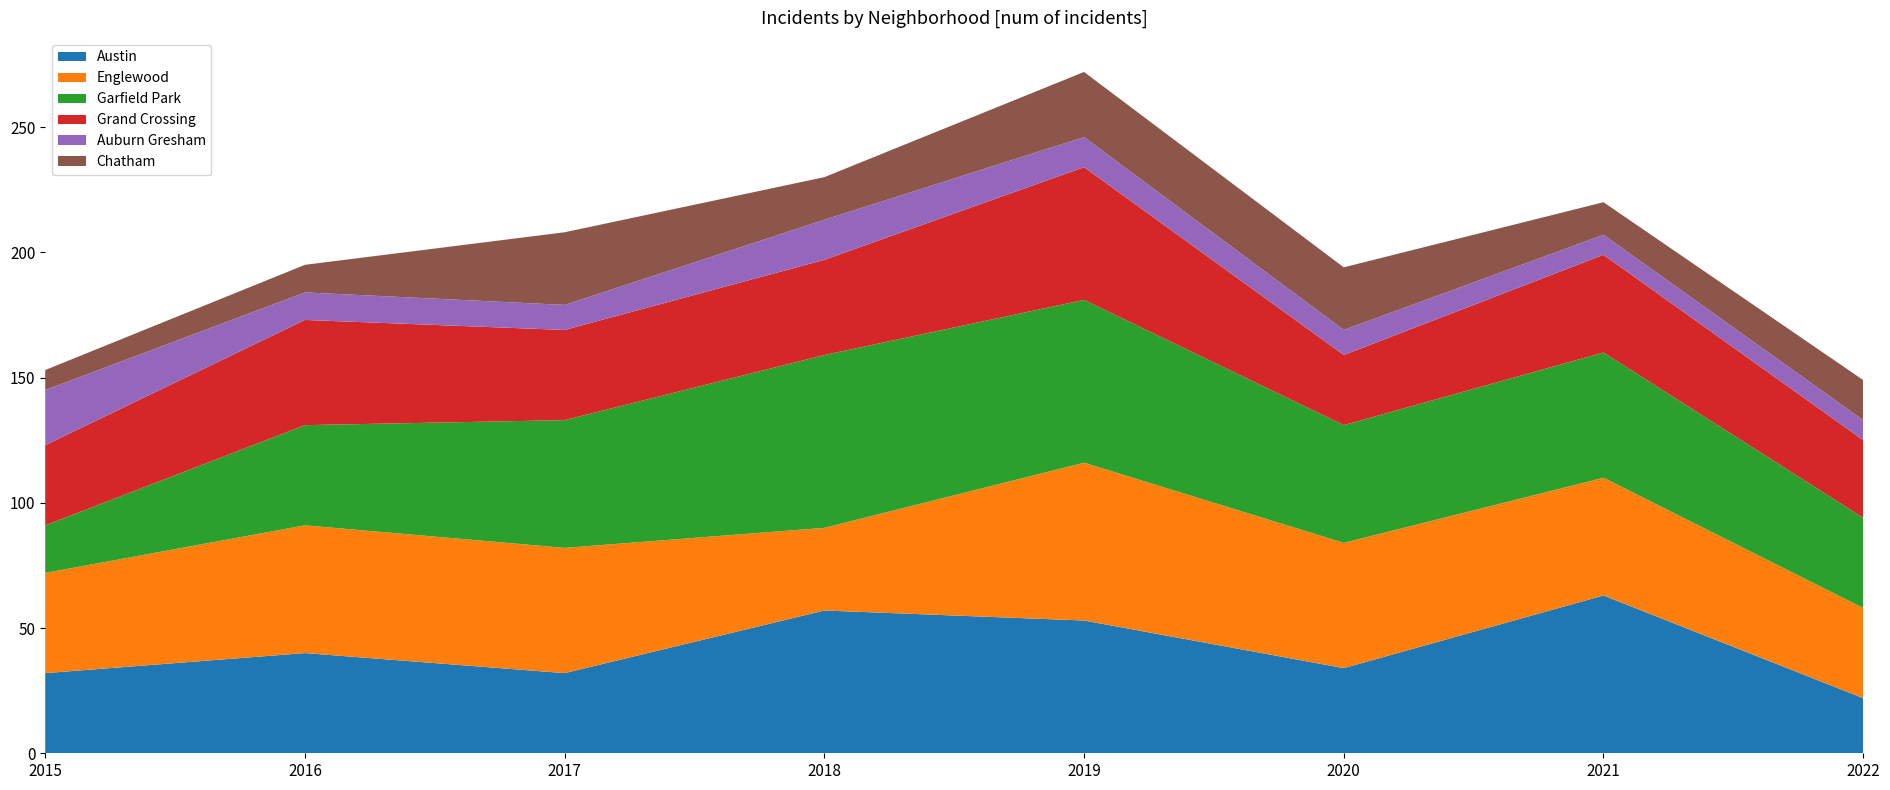

Reading left to right, extract all data points from this chart.

Austin: 2015=32	2016=40	2017=32	2018=57	2019=53	2020=34	2021=63	2022=22
Englewood: 2015=40	2016=51	2017=50	2018=33	2019=63	2020=50	2021=47	2022=36
Garfield Park: 2015=19	2016=40	2017=51	2018=69	2019=65	2020=47	2021=50	2022=36
Grand Crossing: 2015=32	2016=42	2017=36	2018=38	2019=53	2020=28	2021=39	2022=31
Auburn Gresham: 2015=22	2016=11	2017=10	2018=16	2019=12	2020=10	2021=8	2022=8
Chatham: 2015=8	2016=11	2017=29	2018=17	2019=26	2020=25	2021=13	2022=16